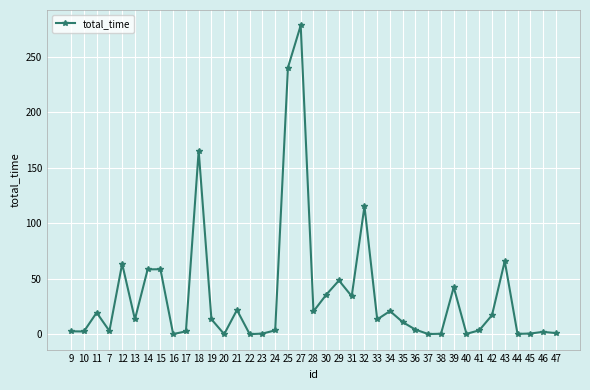

What is the difference between the maximum and minimum values?

278.0